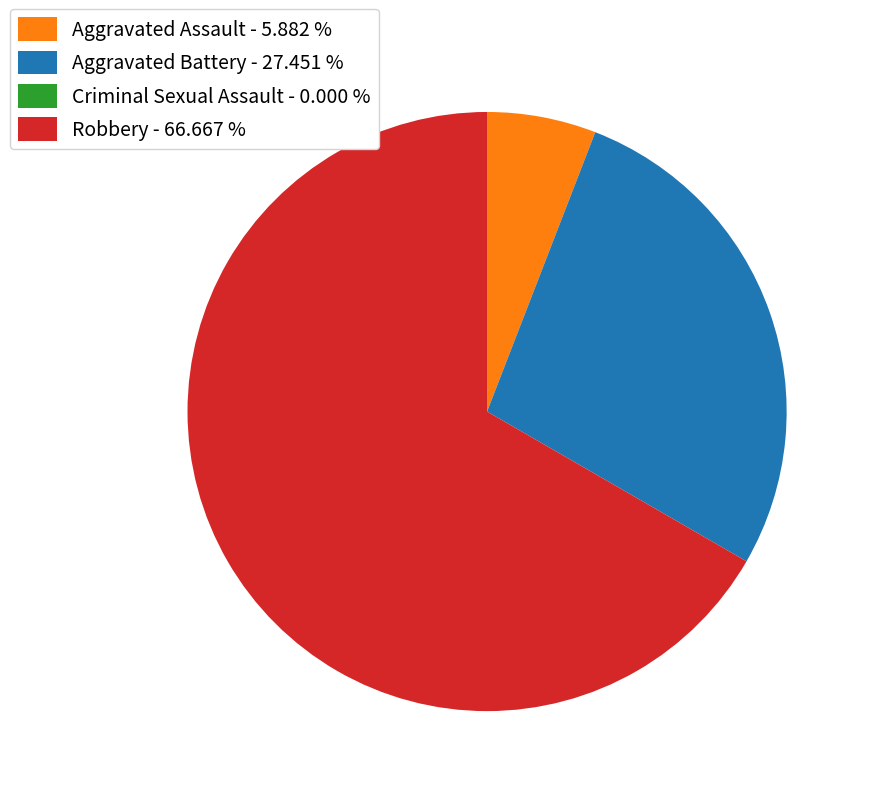

Approximately how many times larger is the value at Aggravated Assault compared to Robbery?

0.1